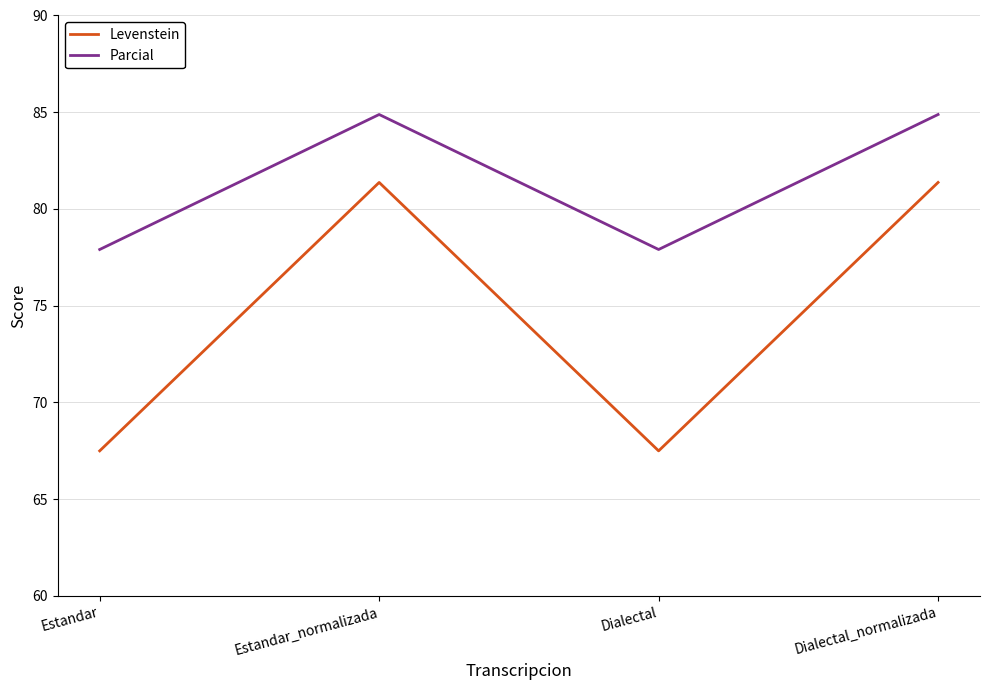

What is the average value of the Parcial series?

81.4